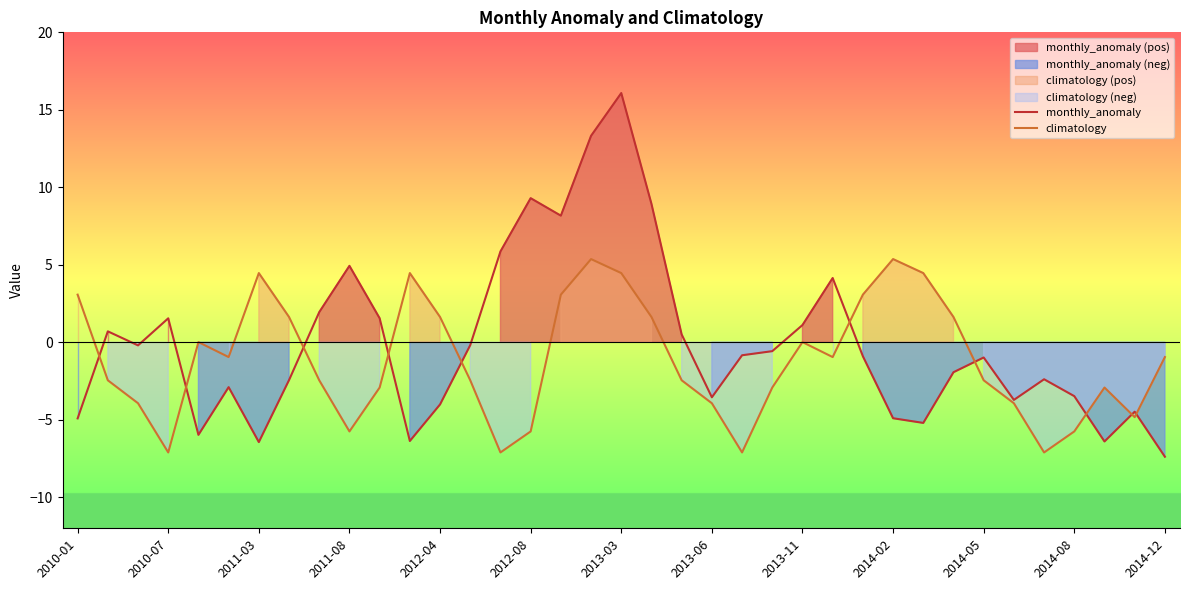

True or false: monthly_anomaly has a value of -4.9 at 2014-02.

True